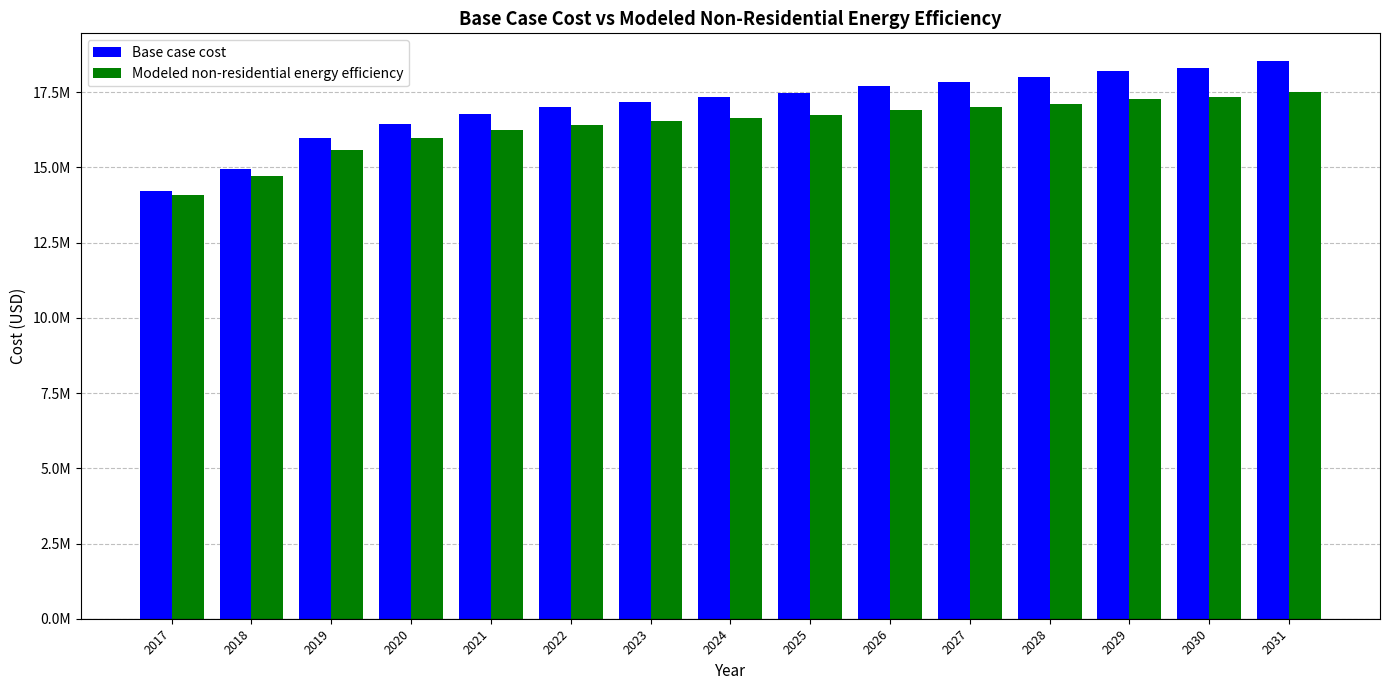

What are all the series names shown in the legend?

Base case cost, Modeled non-residential energy efficiency